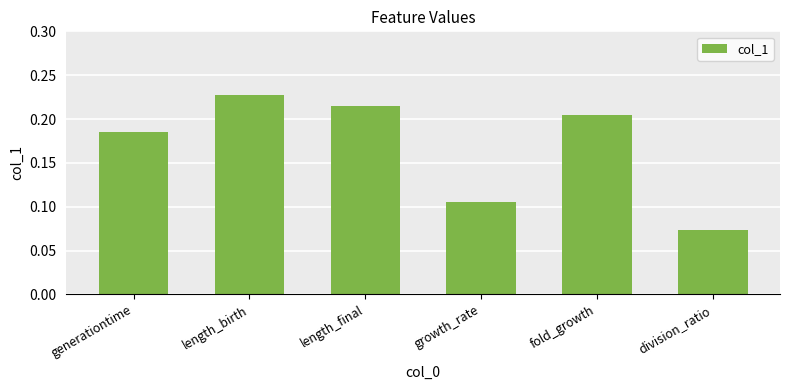

Between growth_rate and length_final, which is larger?

length_final